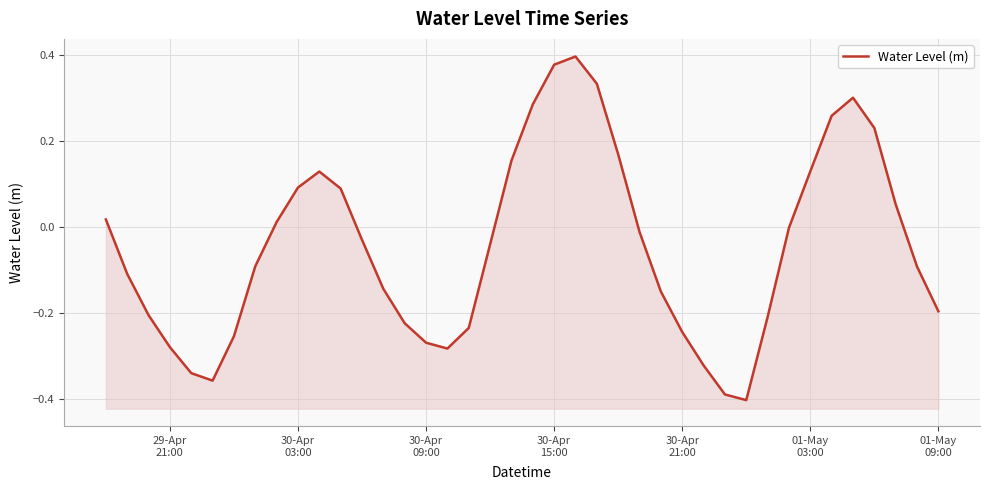

How many points are higher than both their immediate neighbors (excluding endpoints)?

3